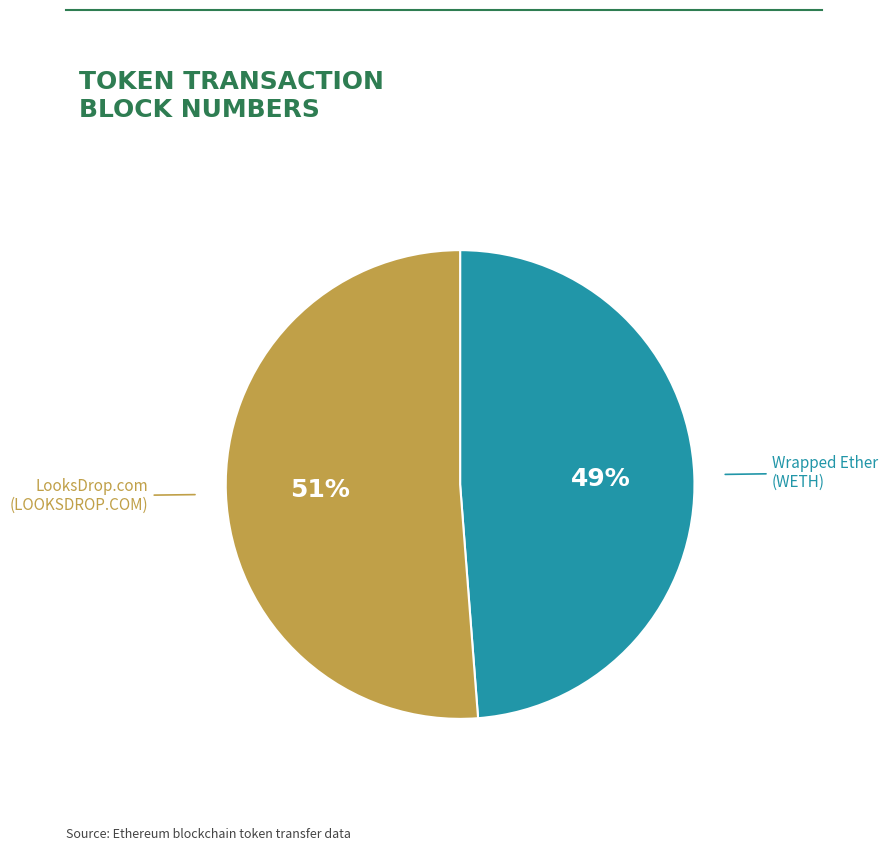

Does any single category account for the majority?

Yes